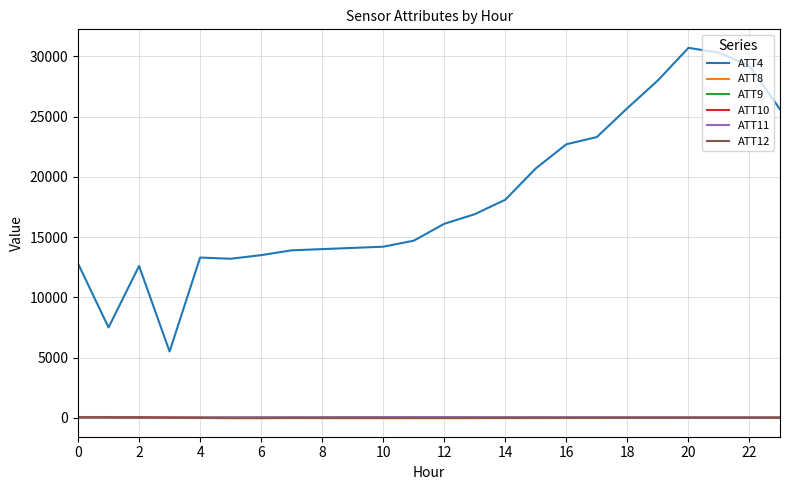

True or false: ATT4 has more than 1 interior local peaks.

True